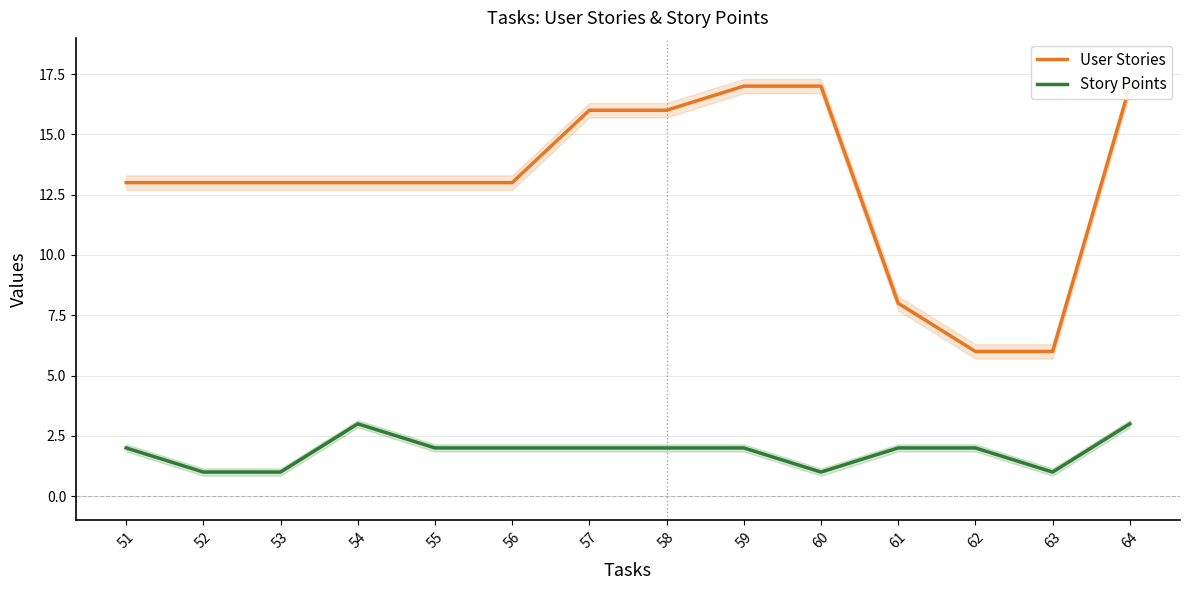

Reading left to right, extract all data points from this chart.

User Stories: 51=13	52=13	53=13	54=13	55=13	56=13	57=16	58=16	59=17	60=17	61=8	62=6	63=6	64=17
Story Points: 51=2	52=1	53=1	54=3	55=2	56=2	57=2	58=2	59=2	60=1	61=2	62=2	63=1	64=3